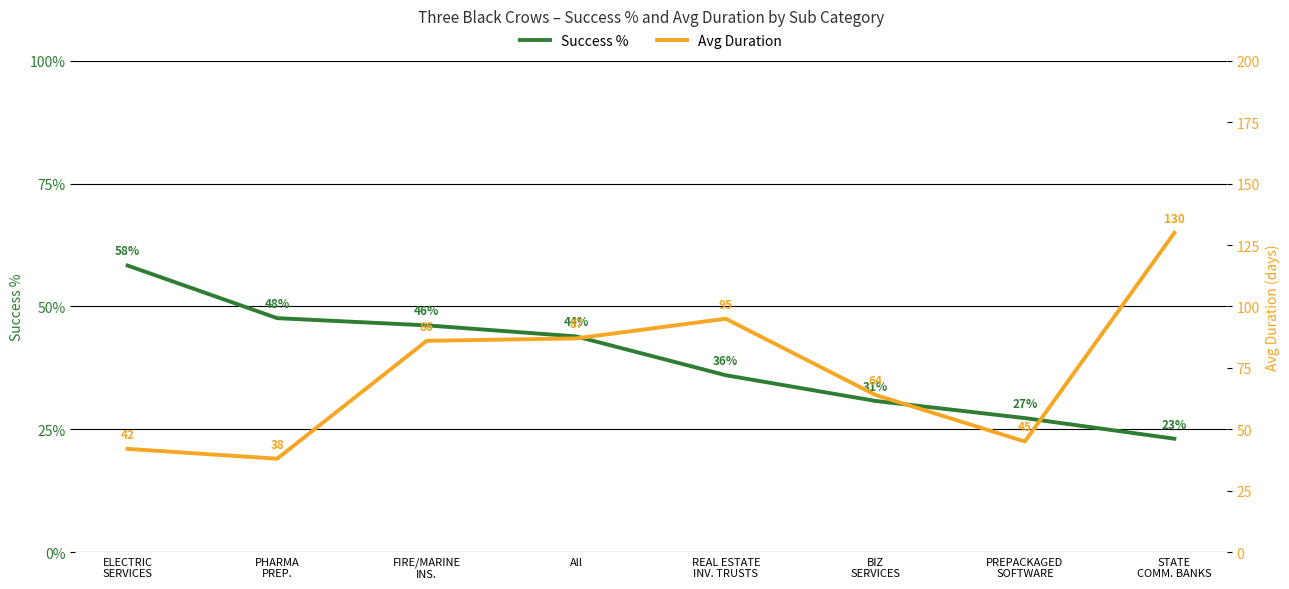

What is the difference between the Avg Duration values at PREPACKAGED
SOFTWARE and BIZ
SERVICES?

19.0